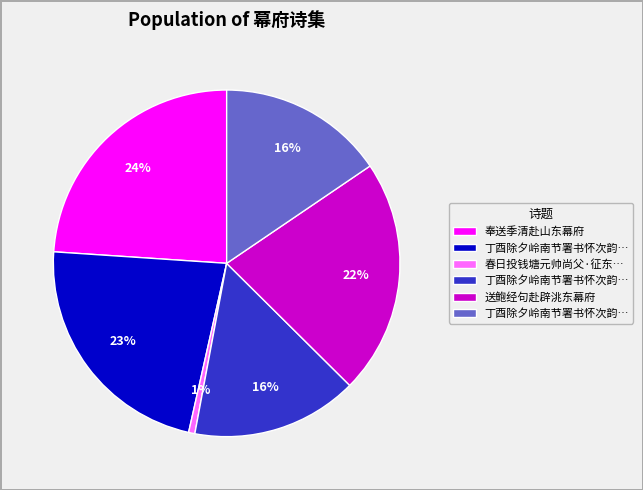

Does any single category account for the majority?

No